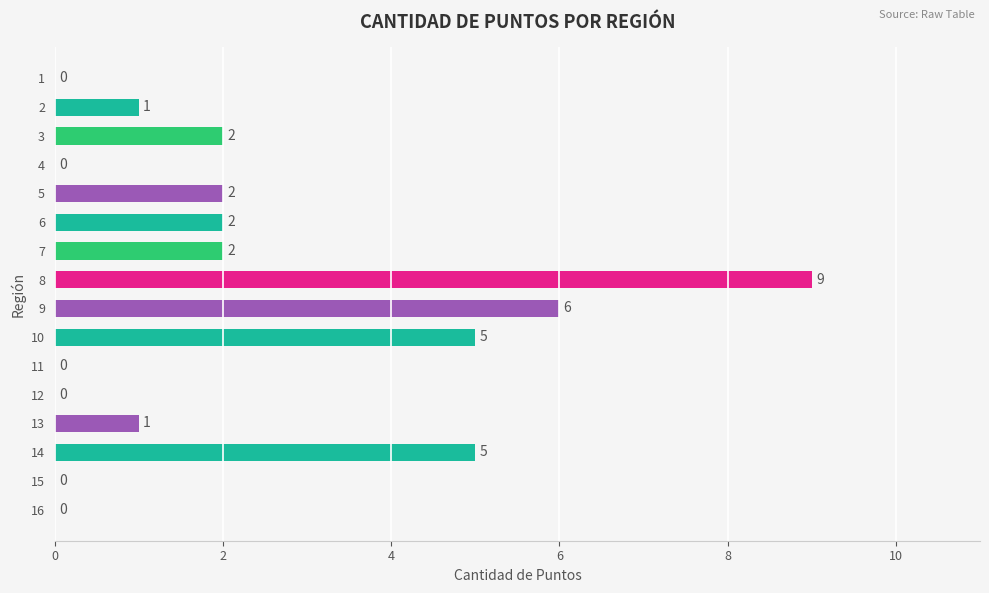

Are the bars horizontal?

Yes